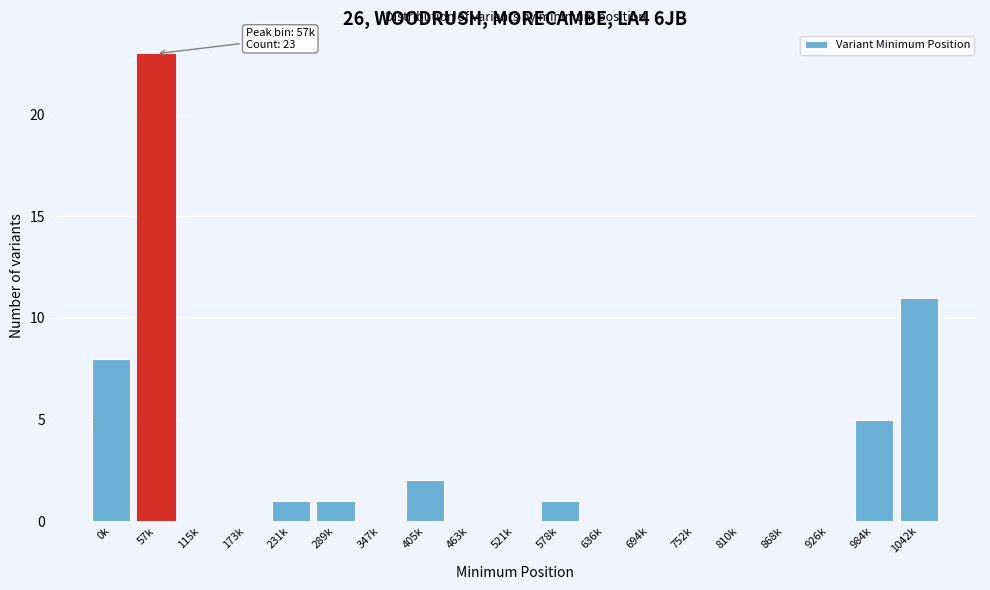

Reading left to right, extract all data points from this chart.

0k=8	57k=23	115k=0	173k=0	231k=1	289k=1	347k=0	405k=2	463k=0	521k=0	578k=1	636k=0	694k=0	752k=0	810k=0	868k=0	926k=0	984k=5	1042k=11